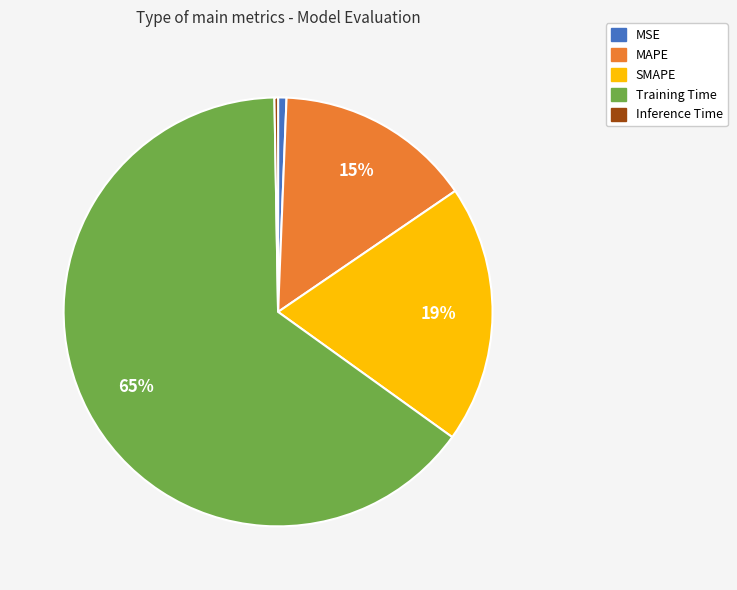

Is the sum of Training Time and SMAPE greater than half?

Yes